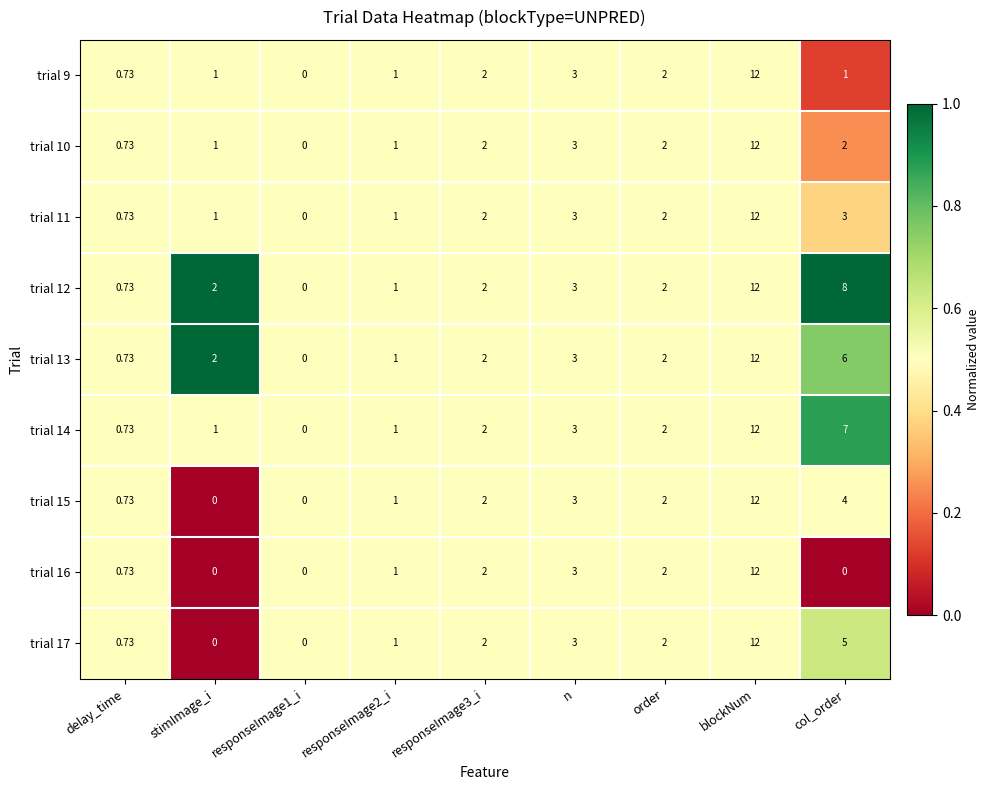

At which label does trial 15 reach its peak?

blockNum